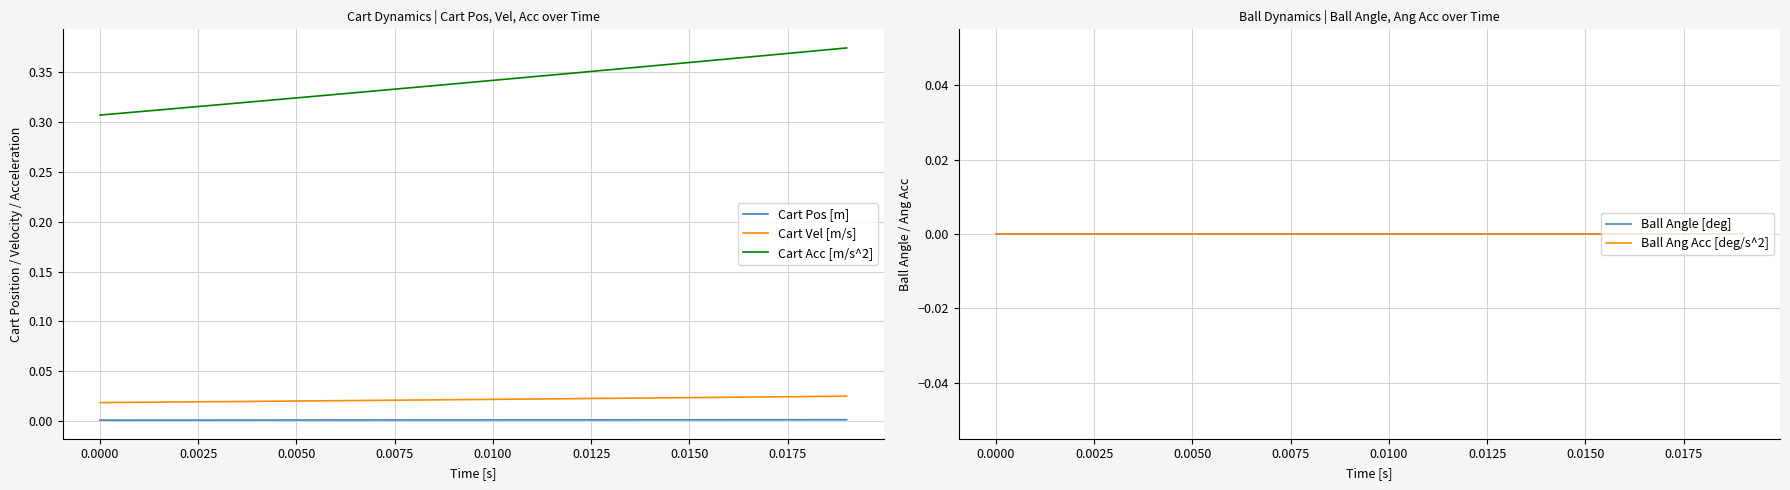

True or false: Cart Acc [m/s^2] and Cart Vel [m/s] intersect in this chart.

False